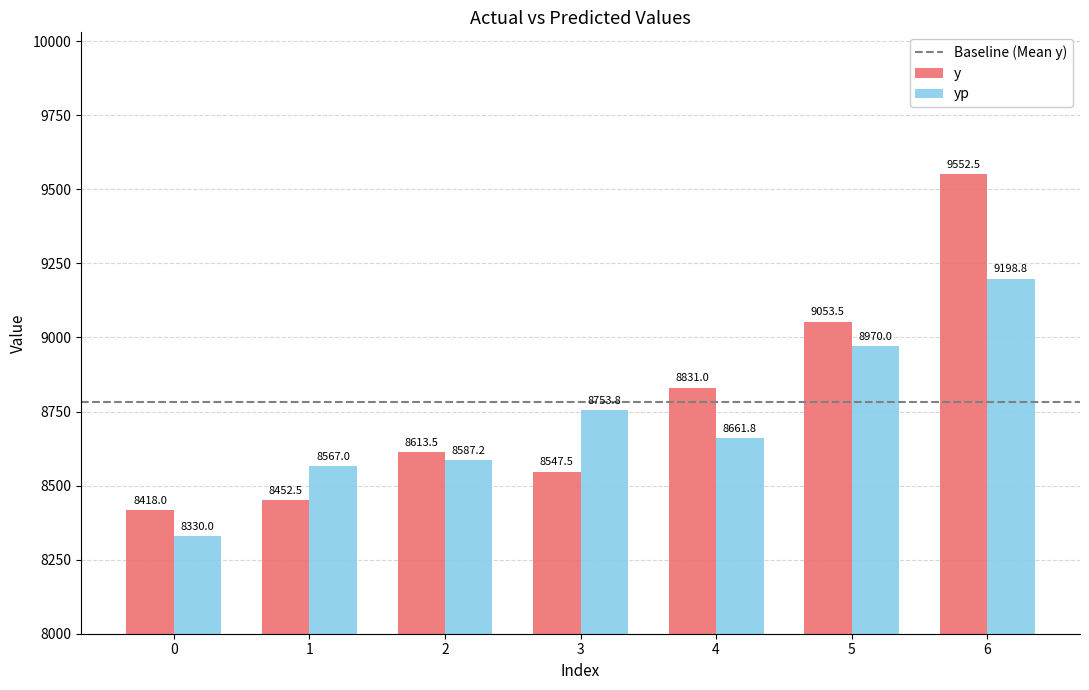

Reading right to left, list all the values displayed in this chart.

y: 9552.5	9053.5	8831.0	8547.5	8613.5	8452.5	8418.0
yp: 9198.8	8970.0	8661.8	8753.8	8587.2	8567.0	8330.0